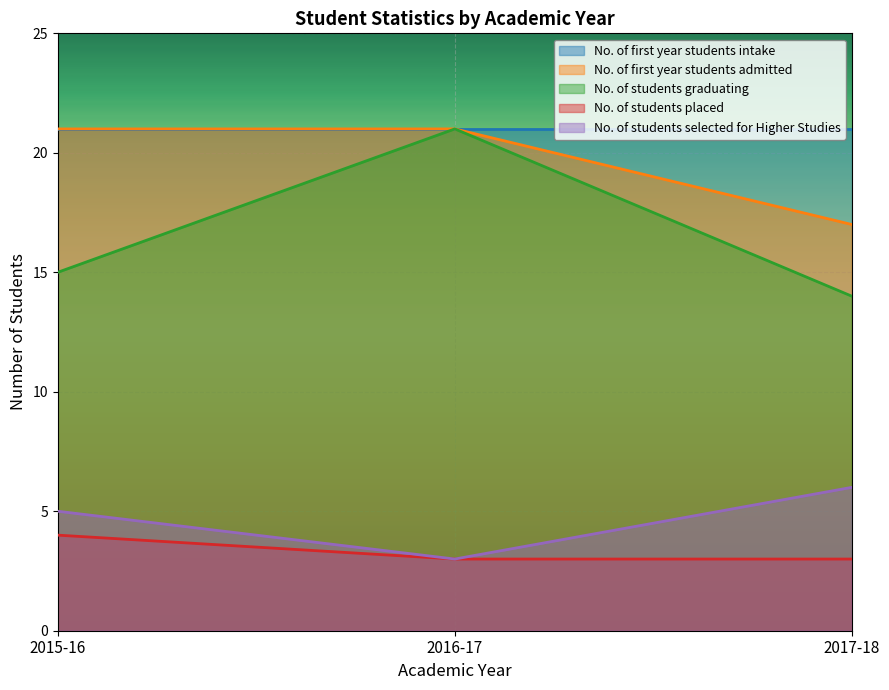

Which series changed the most between 2015-16 and 2017-18?

No. of first year students admitted